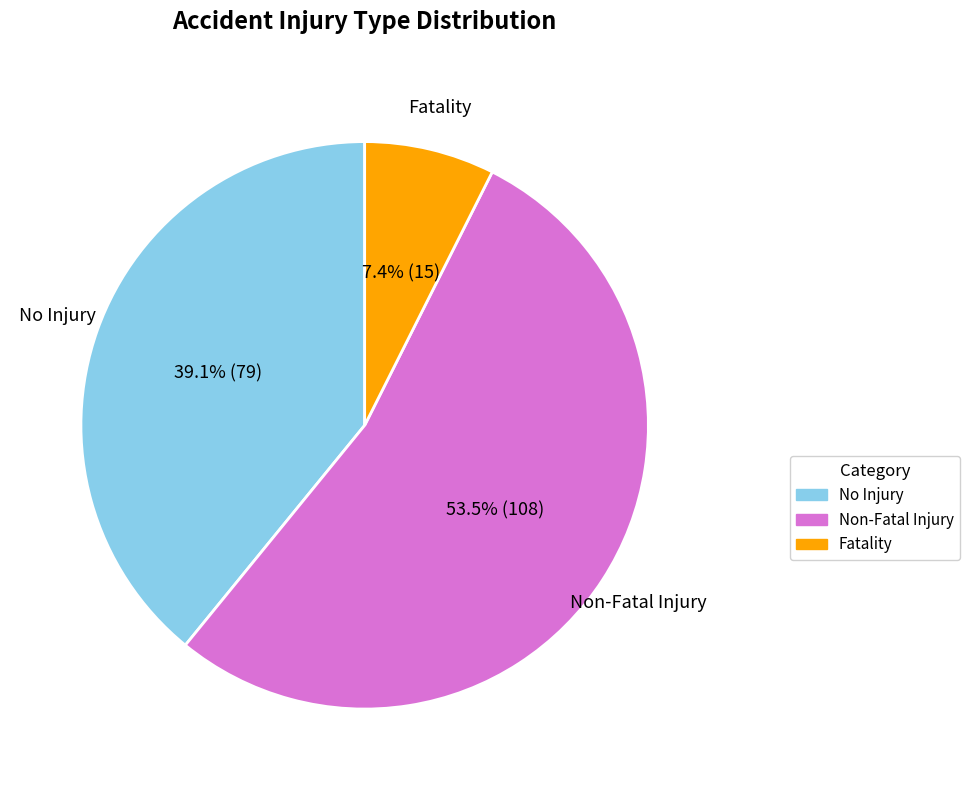

How many slices are in this pie chart?

3